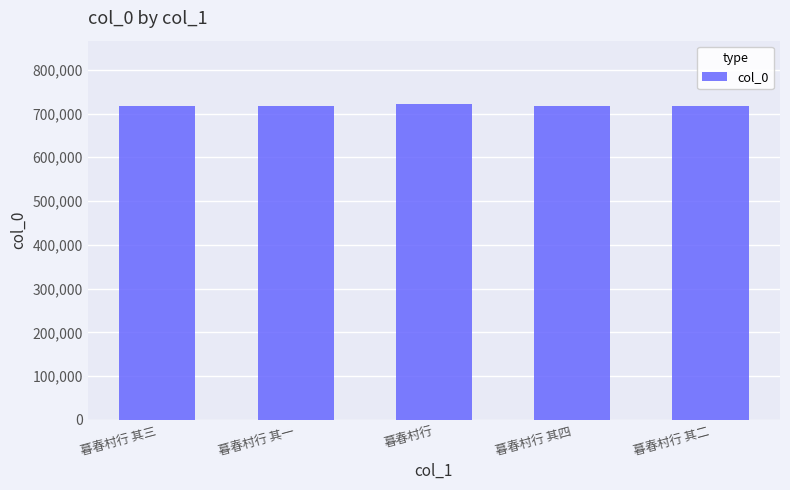

What is the sum of all values?

3588216